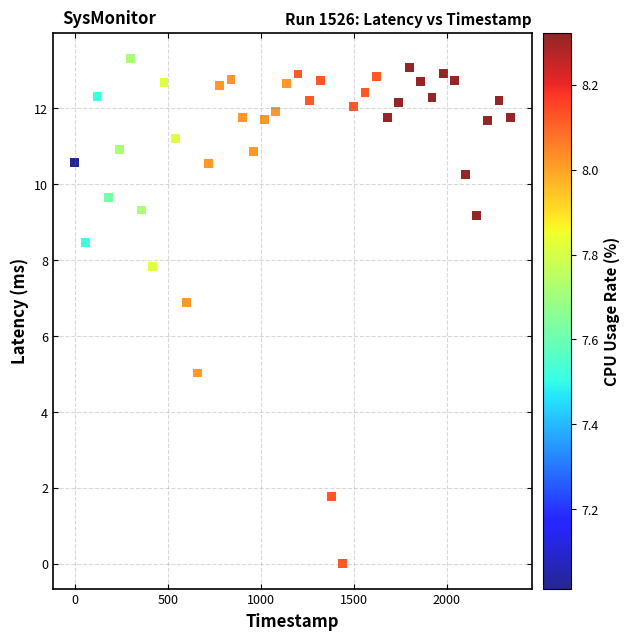

What is the range of Y values (max minus min)?

13.3